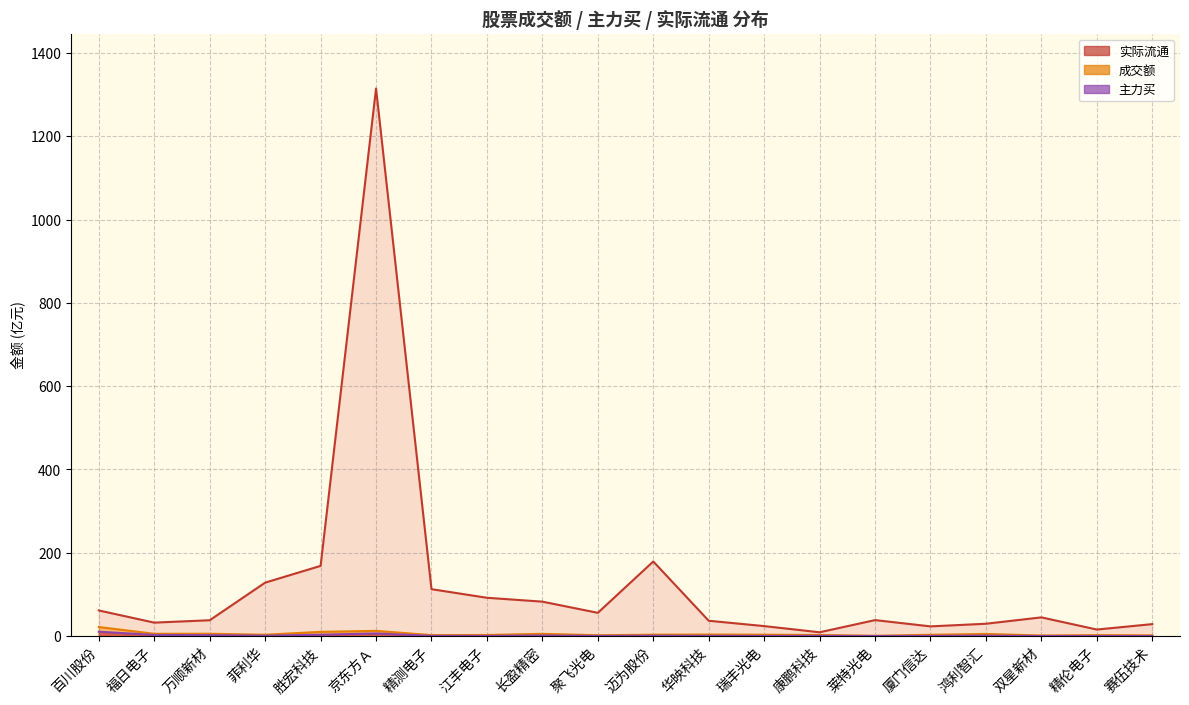

What is the spread (max minus min) of values at 康鹏科技?

8.5